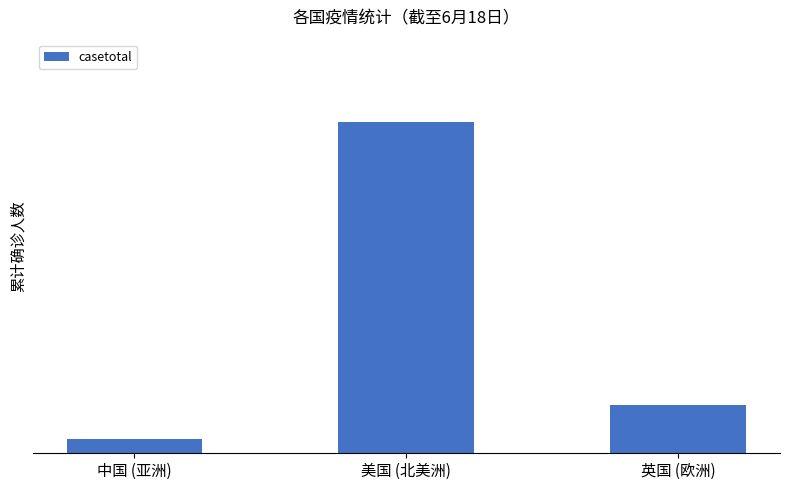

Does the chart contain any negative values?

No